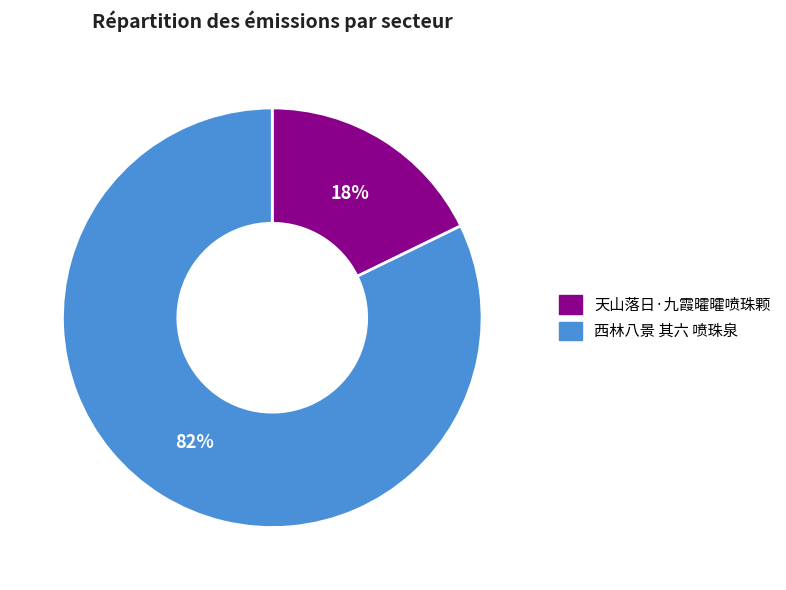

Between 西林八景 其六 喷珠泉 and 天山落日·九霞曤曤喷珠颗, which is larger?

西林八景 其六 喷珠泉